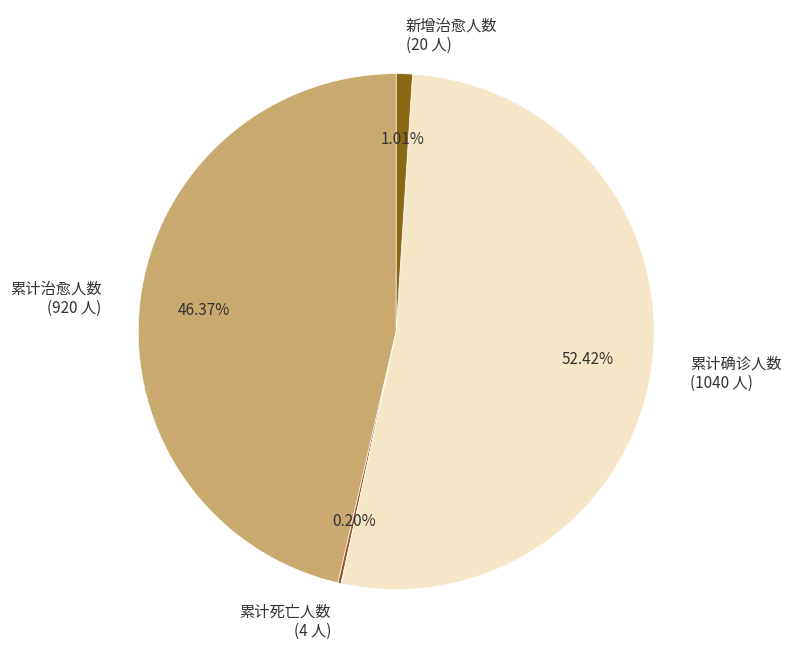

Is there any slice that represents more than half of the pie?

Yes